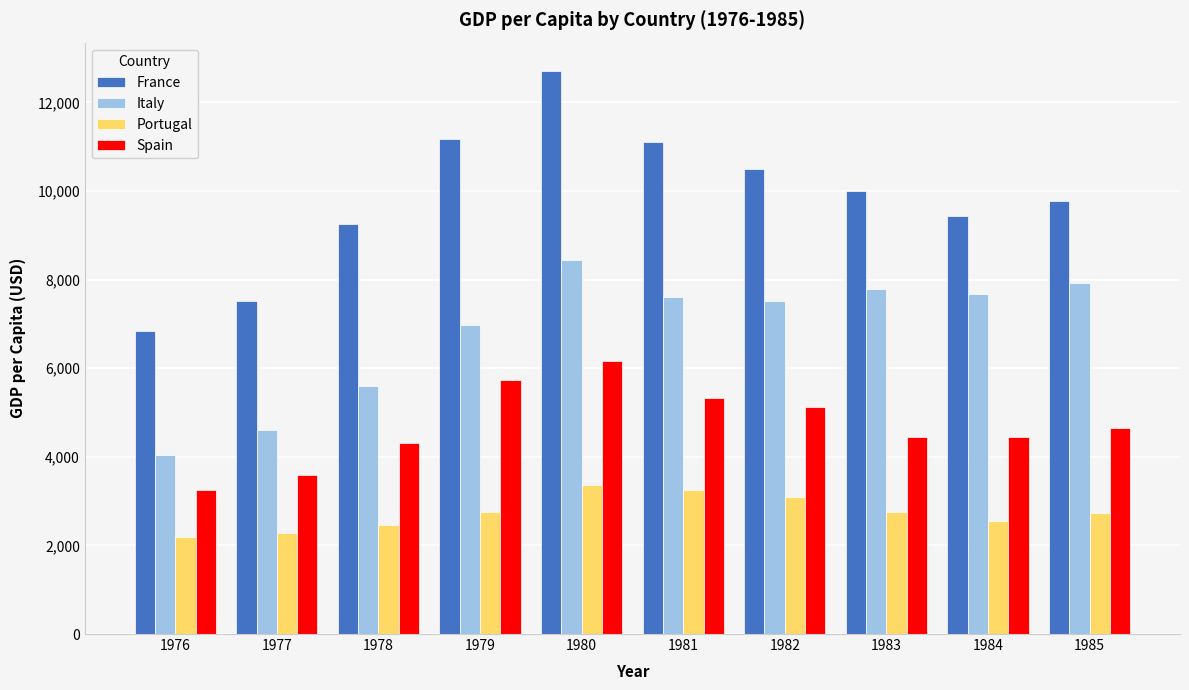

At which label does Spain first exceed 4654?

1979